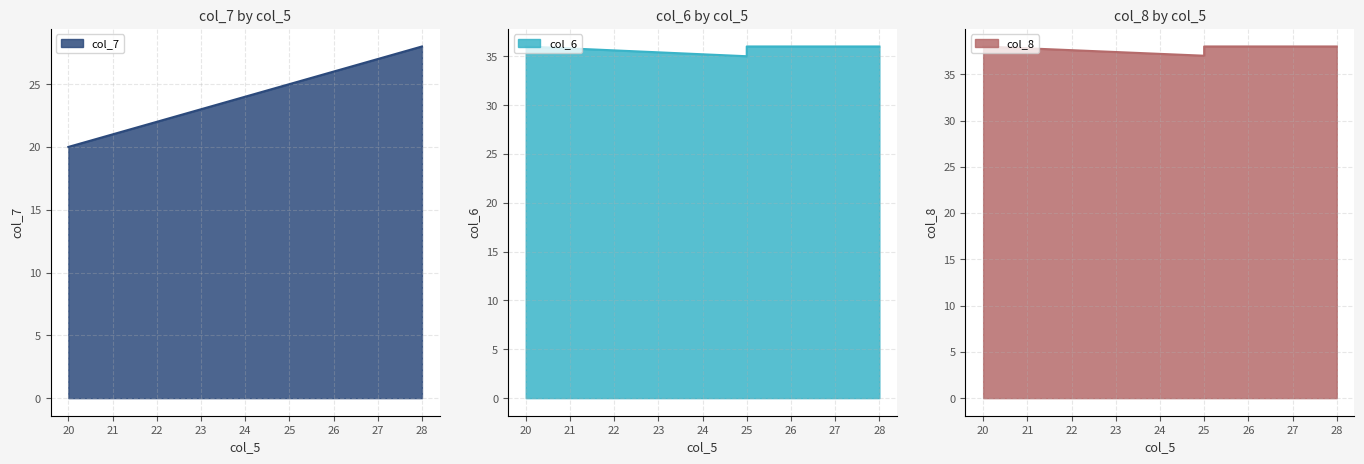

Between 20 and 25, which is larger?

25